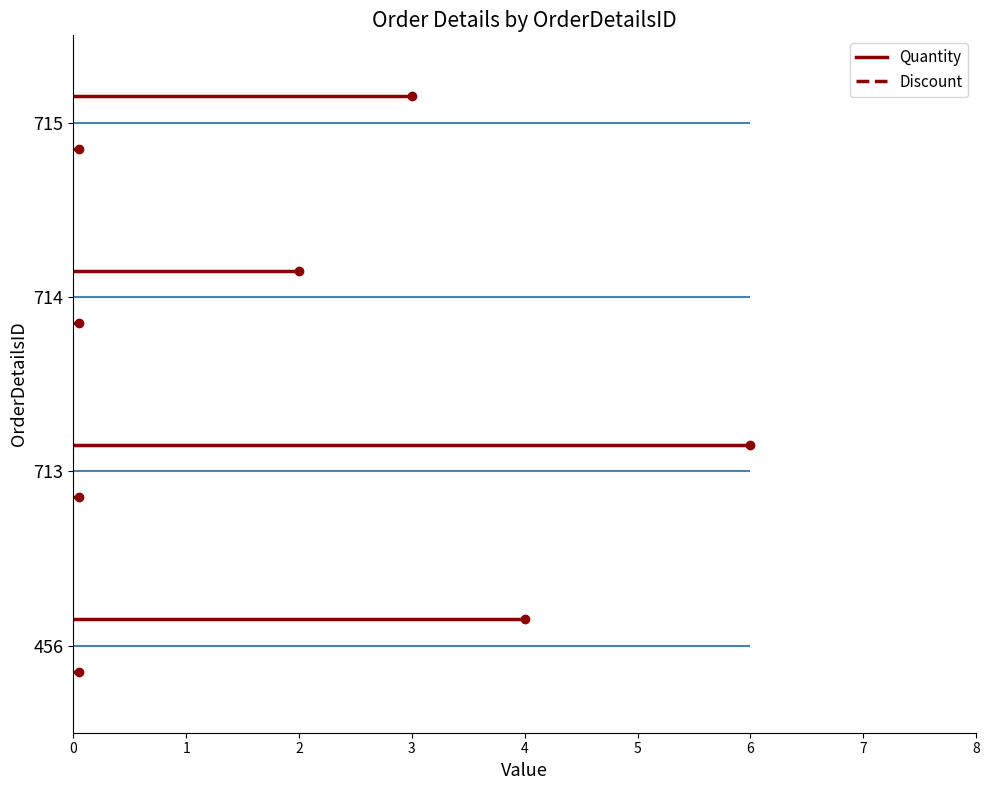

At which category does Quantity reach its first local peak?

713